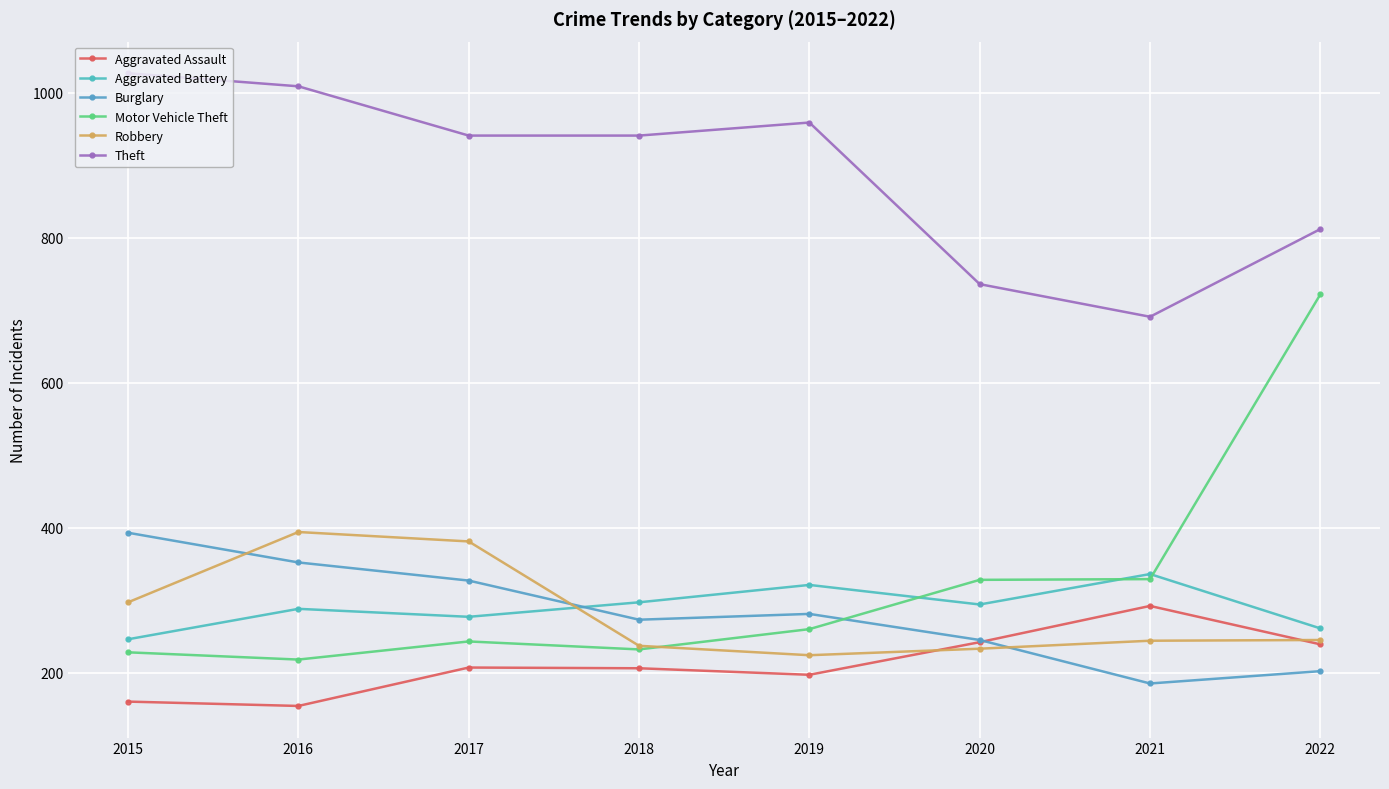

What is the value of the Burglary point at the 4th from the left?

273